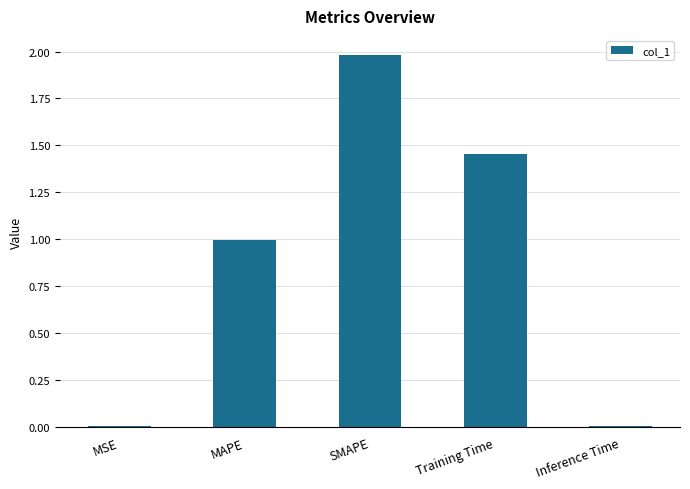

What is the difference between the second highest and second lowest values?

1.4